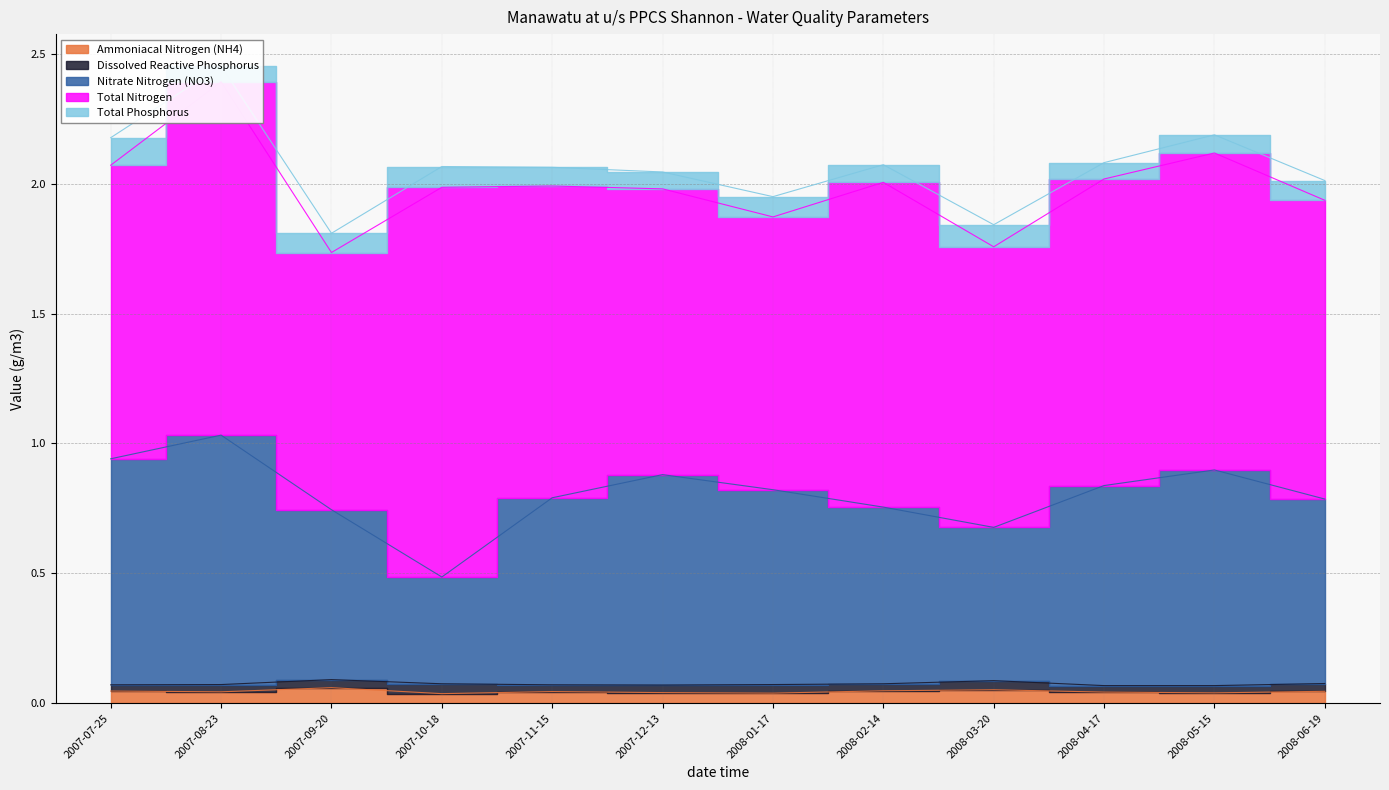

The Ammoniacal Nitrogen (NH4) series shows 0.1 at 2008-03-20. True or false?

True